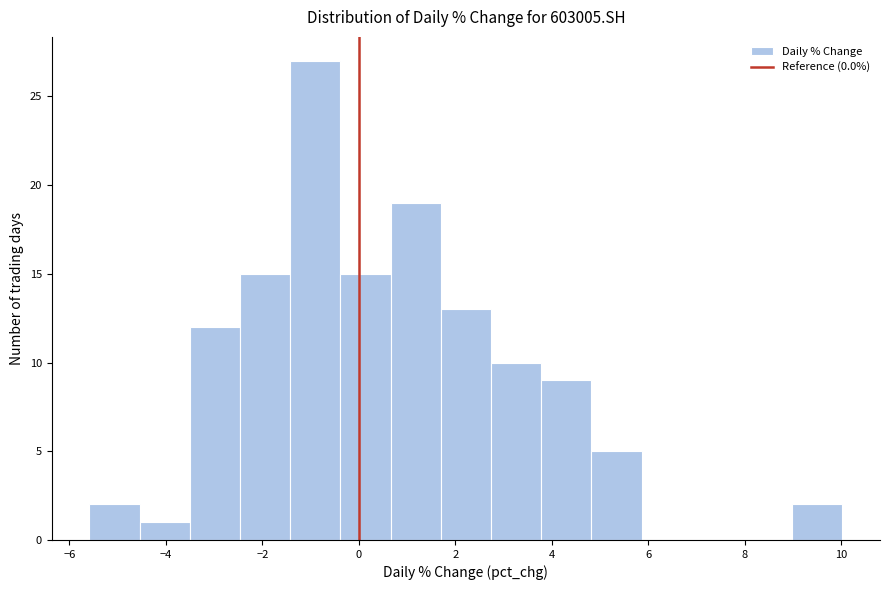

Over which range of the x-axis is the bar tallest?

-1.4 to -0.4